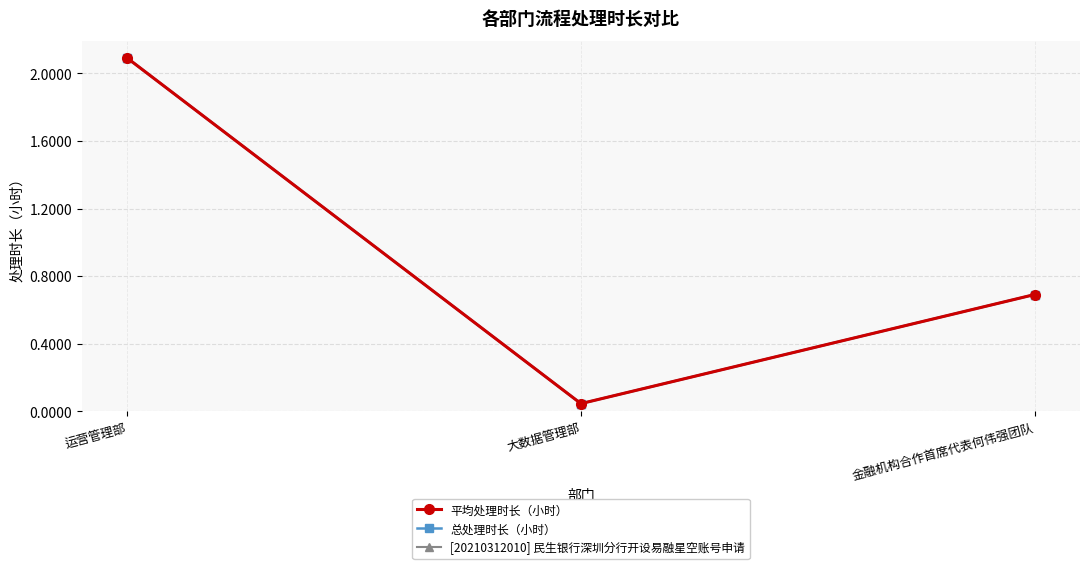

How many series are shown in this chart?

3